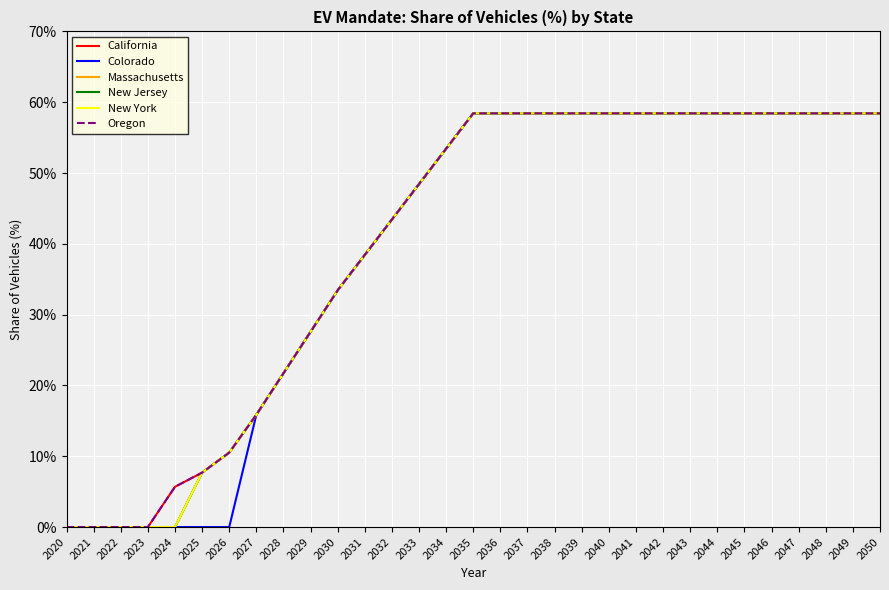

Is the value of New York at 2046 greater than the value of Colorado at 2031?

Yes